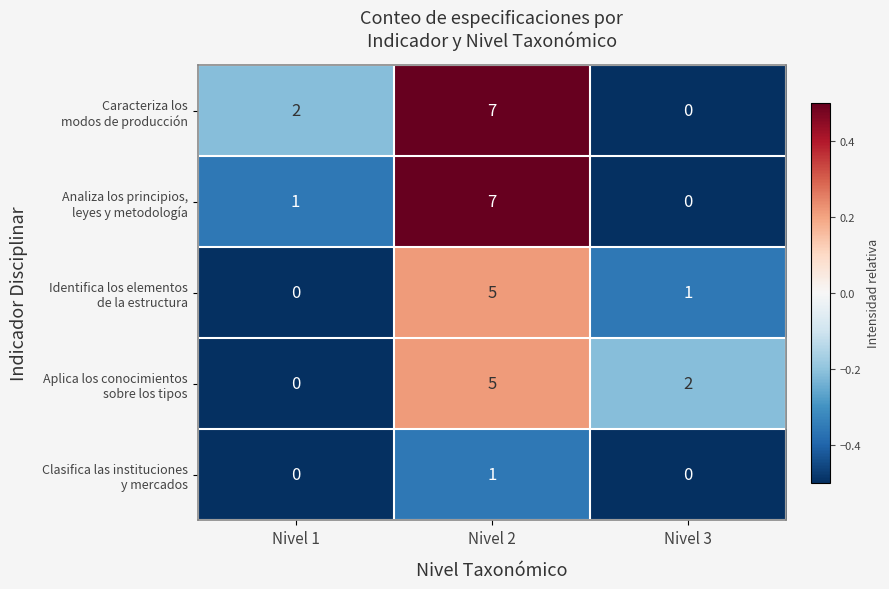

At how many categories does at least one series exceed 0?

3